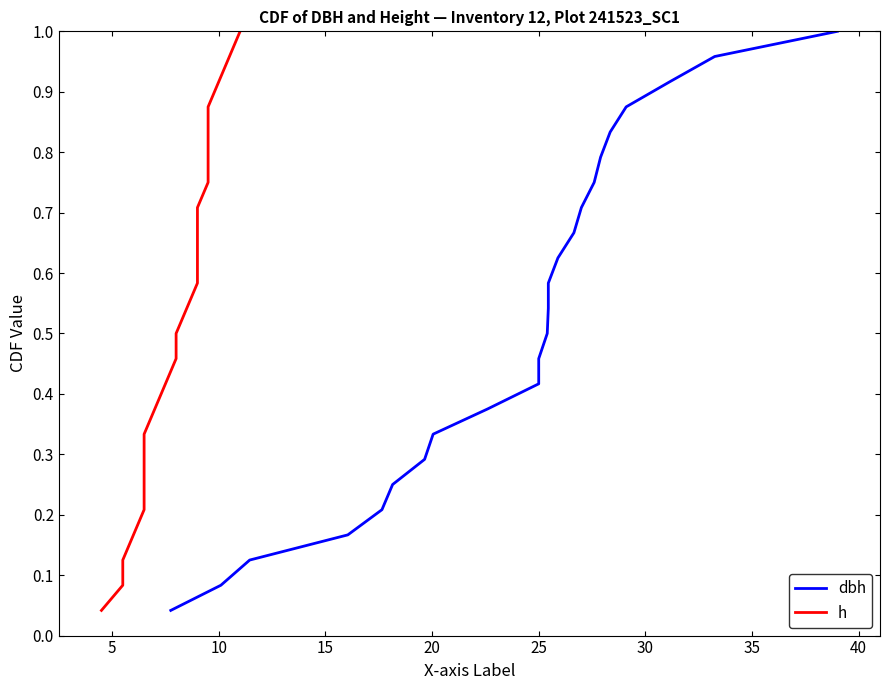

True or false: h and dbh intersect in this chart.

False